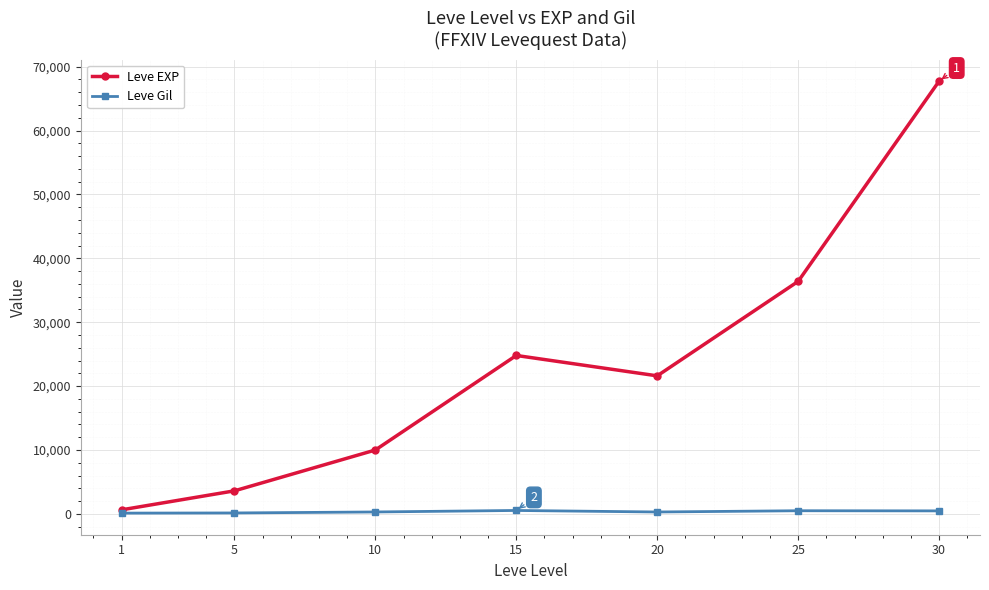

What value does the Leve Gil series have at 30, to the nearest 50?

450